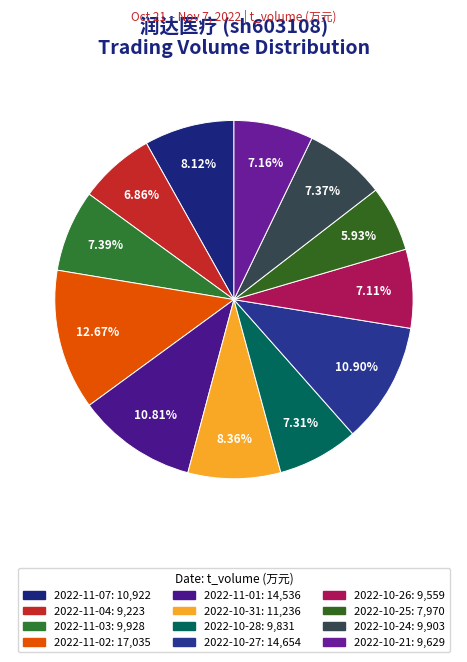

What is the change in value from 2022-11-07 to 2022-11-02?

+6113